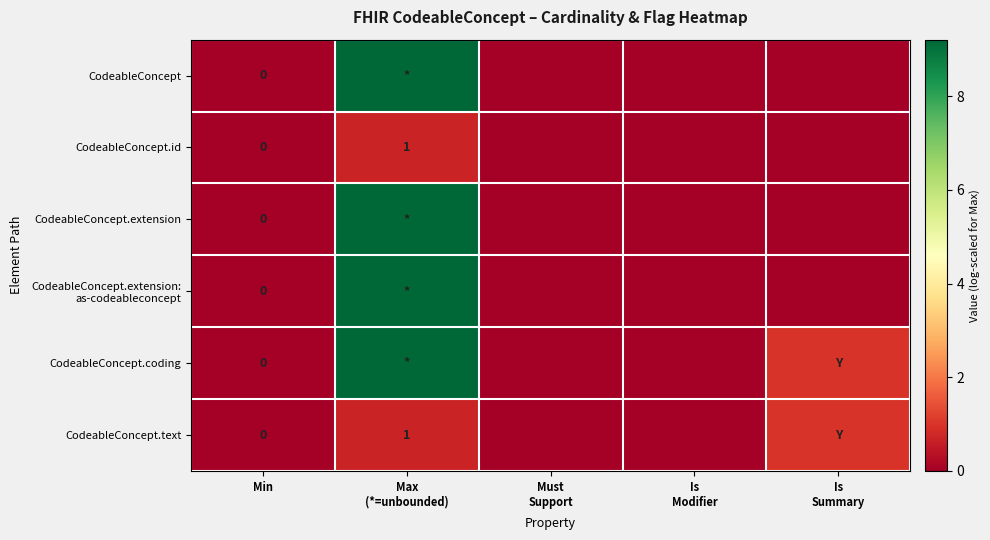

What is the difference between the maximum and second lowest values in the CodeableConcept.id series?

0.7